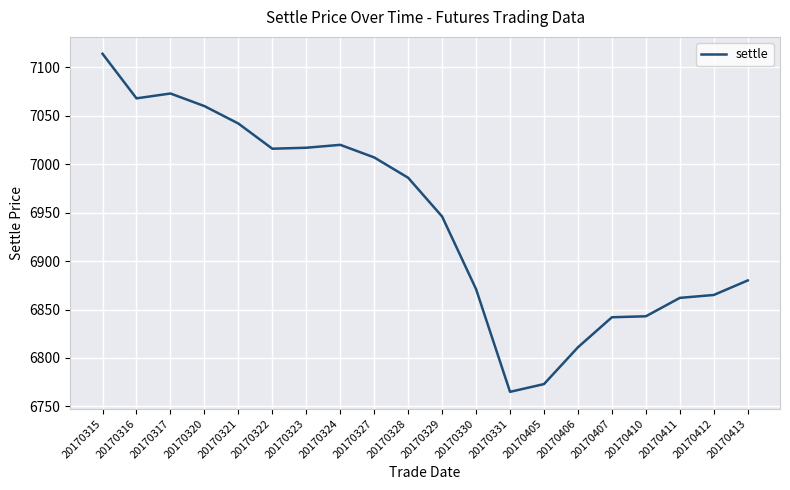

What is the difference between the values at 20170320 and 20170406?

249